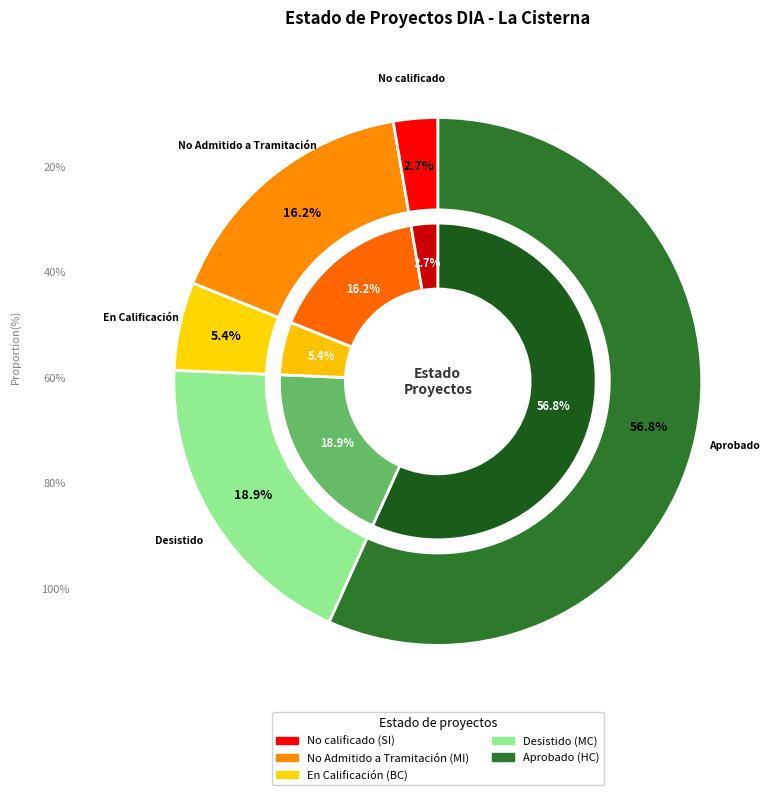

To the nearest percent, what portion does Aprobado represent?

57%